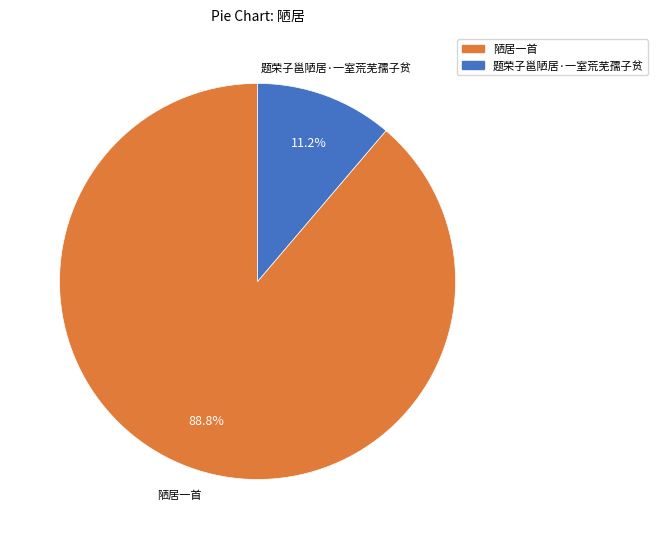

What is the ratio of the value at 陋居一首 to the value at 题荣子邕陋居·一室荒芜孺子贫?

7.9